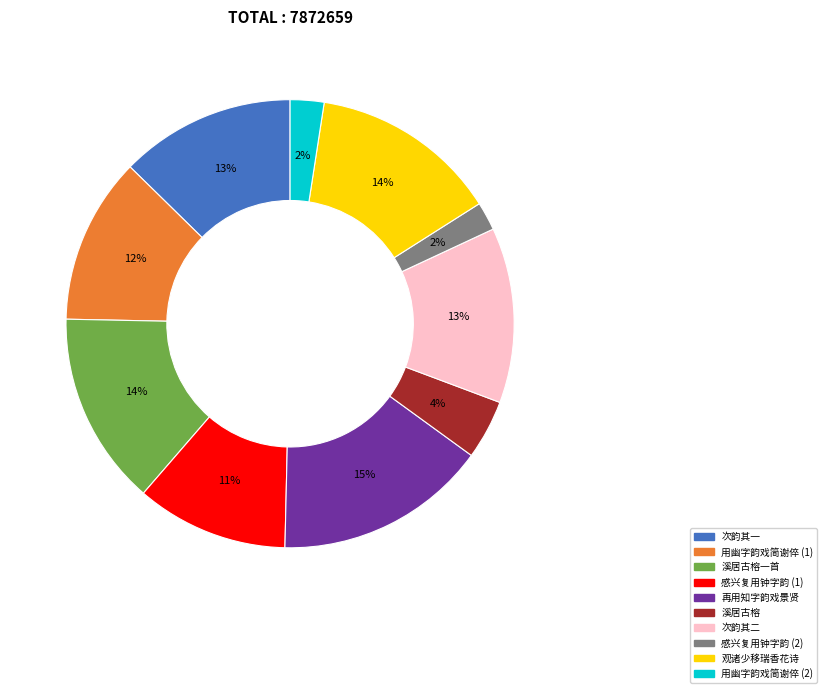

How many segments does this pie chart have?

10